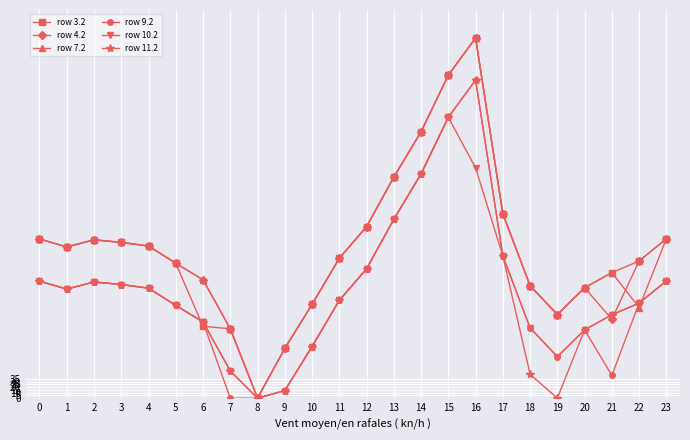

What is the value of the row 4.2 point at the 2nd from the left?

272.7